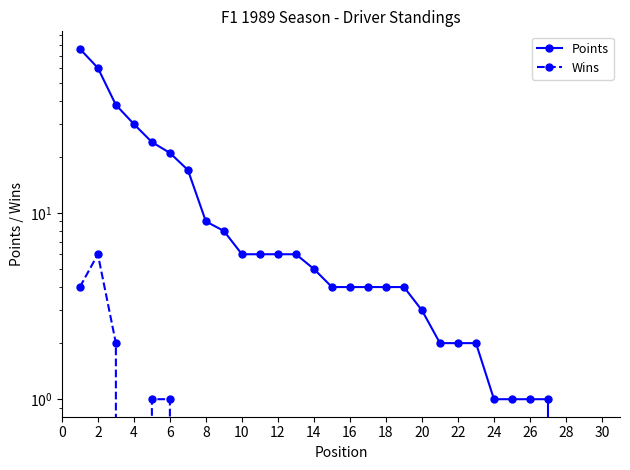

At 26, list the series in order from smallest to largest.

Wins, Points